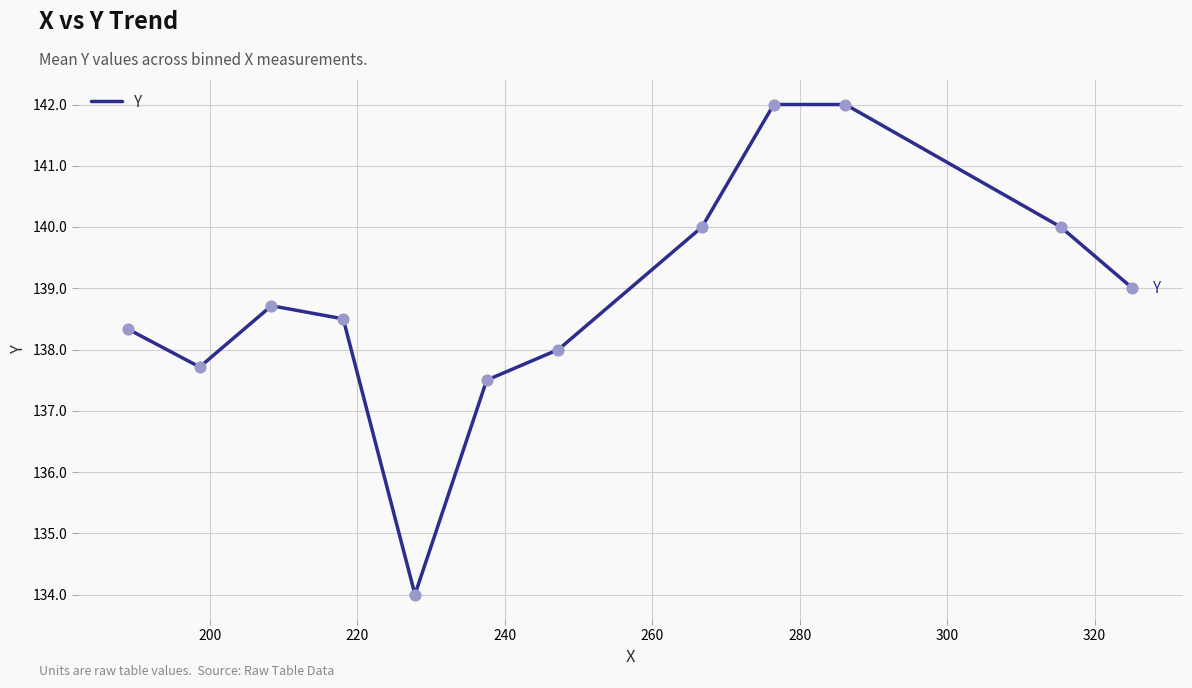

What is the minimum value shown in the chart?

134.0